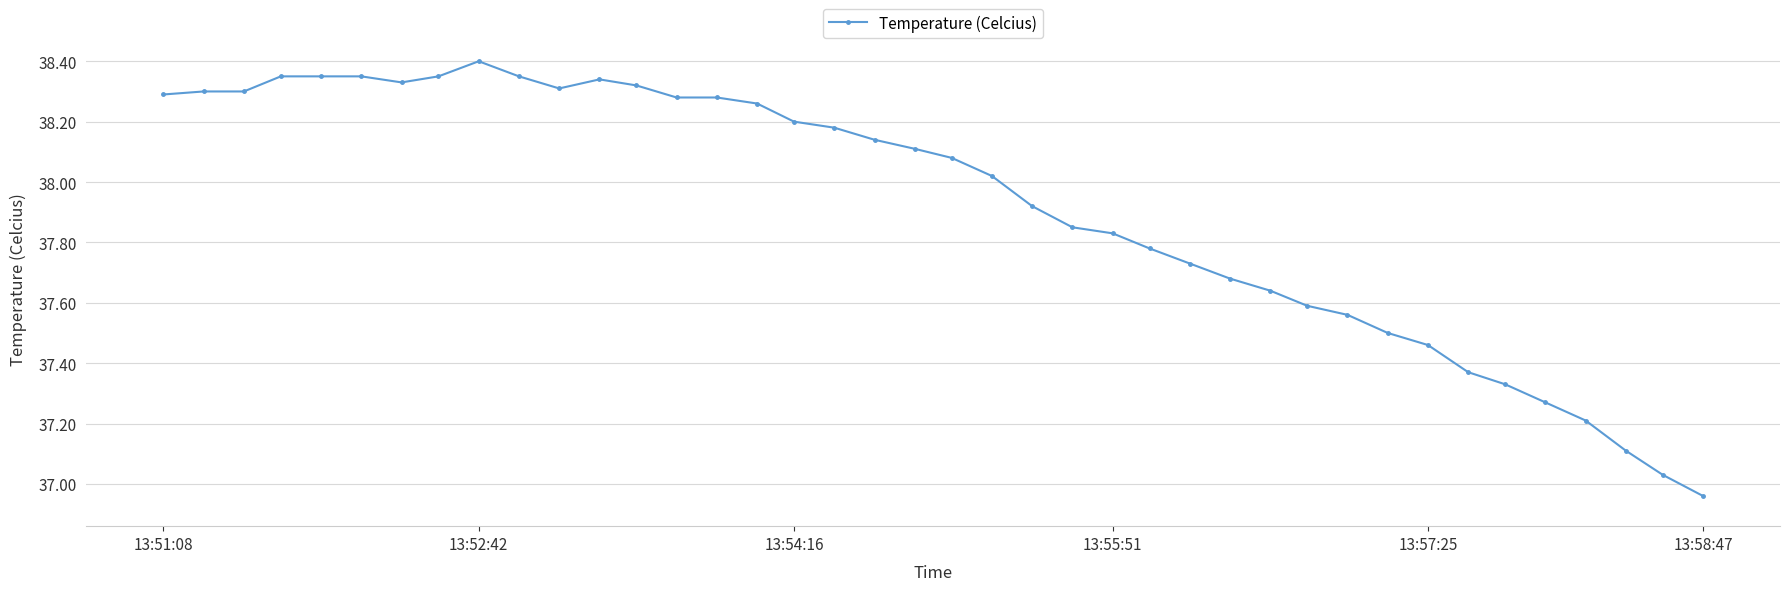

How many lines are shown in the chart?

1